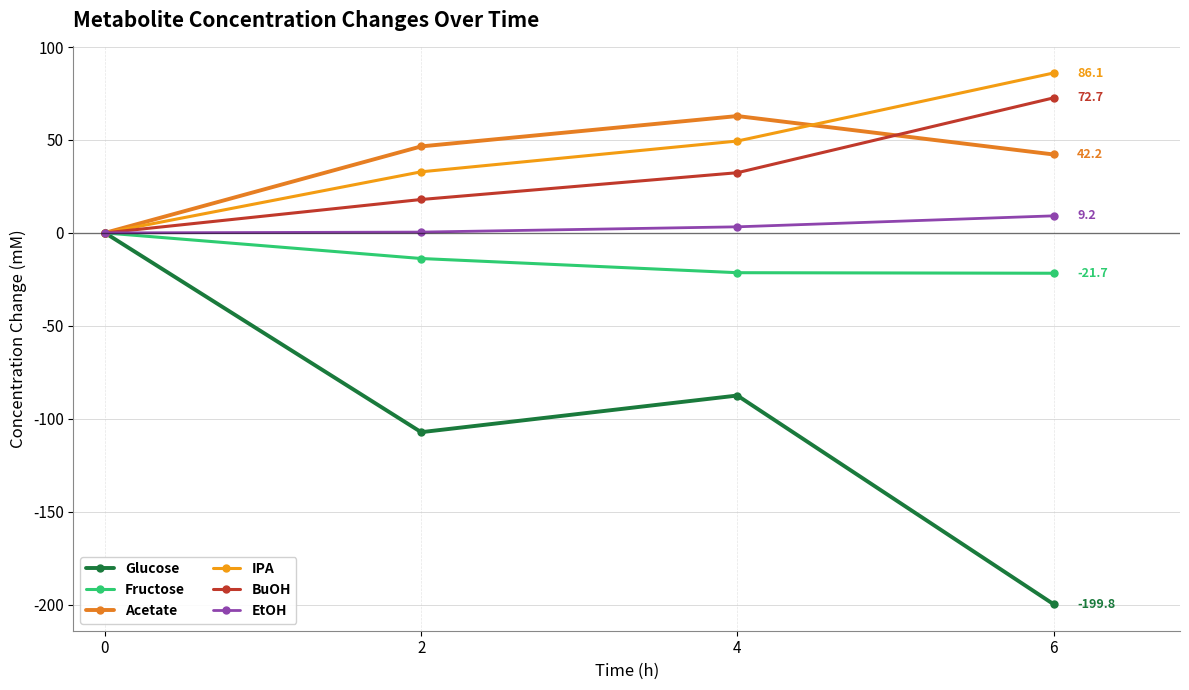

How many lines are shown in the chart?

6